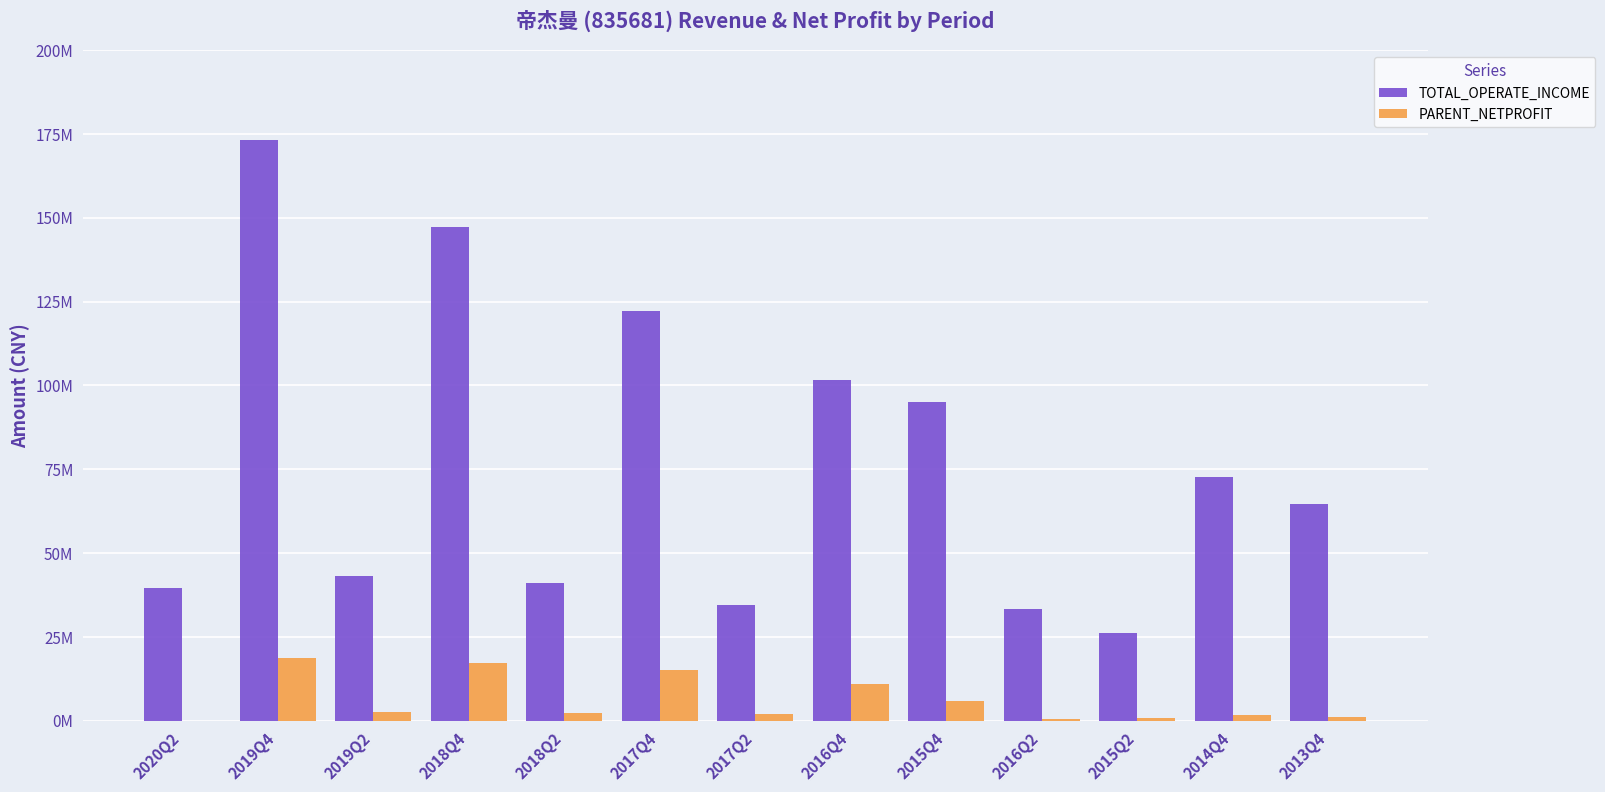

Where does the PARENT_NETPROFIT series first go above 2270067?

2019Q4